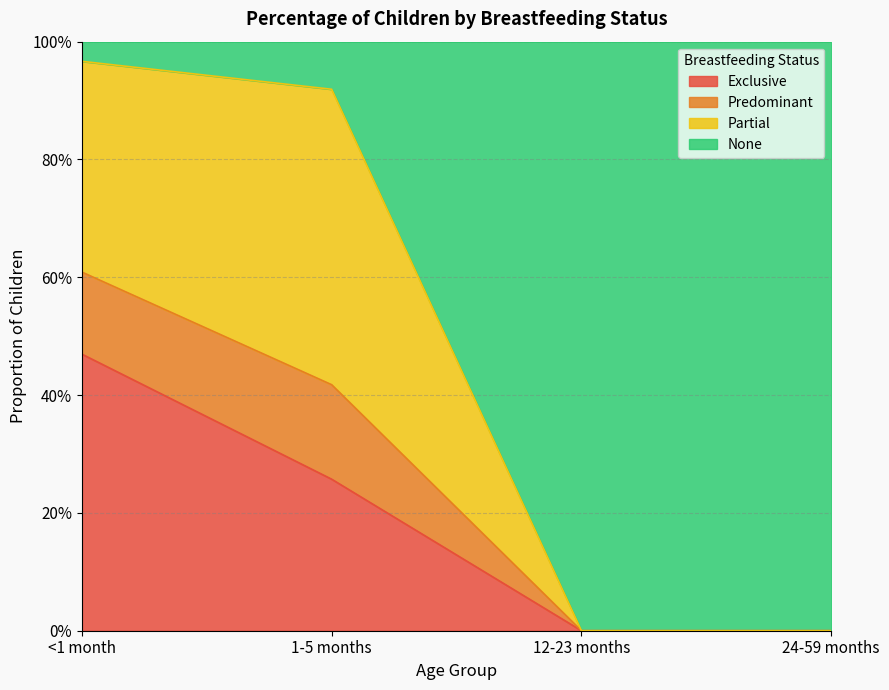

The value of Predominant at 12-23 months is 0.0. True or false?

True